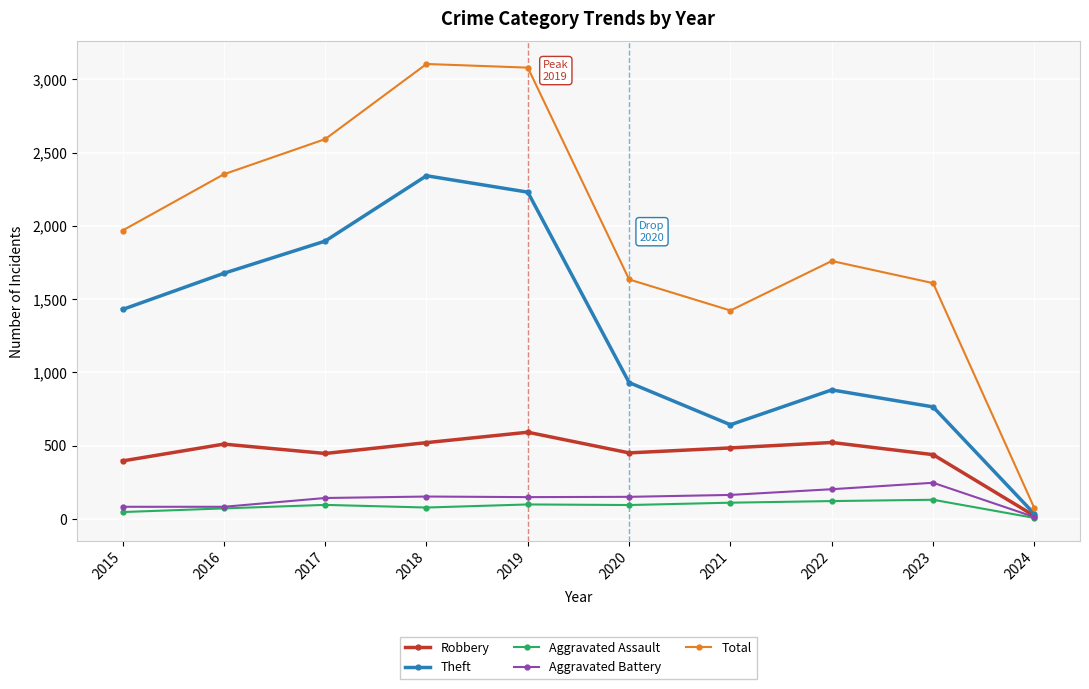

What is the maximum value for Theft?

2342